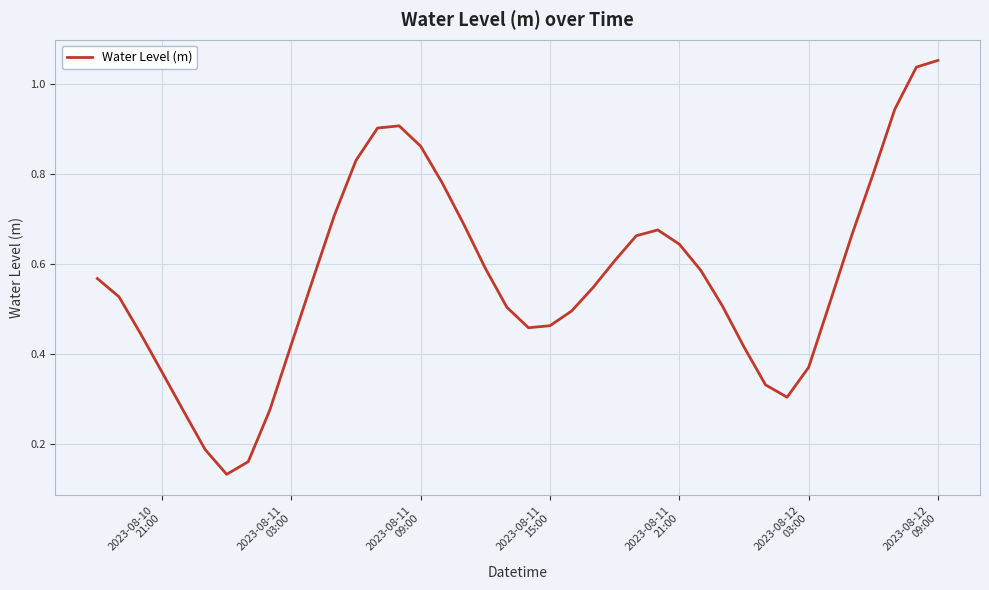

How many series are shown in this chart?

1